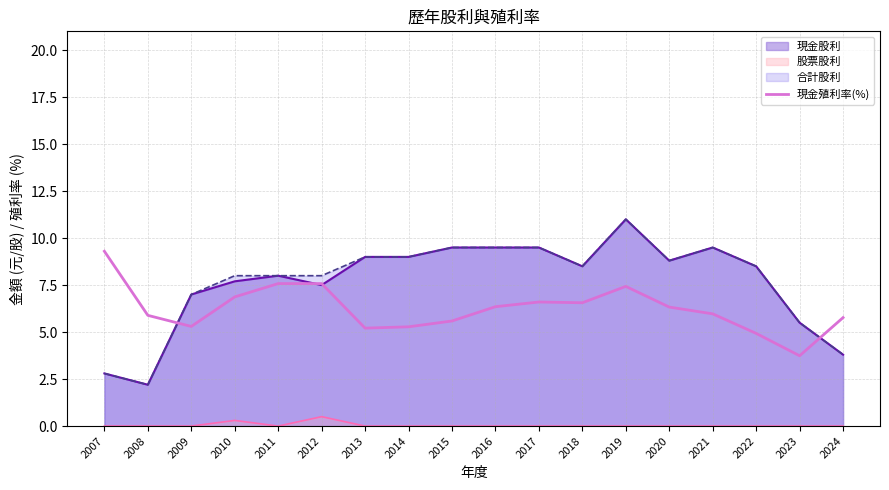

What is the spread (max minus min) of values at 2020?

8.8